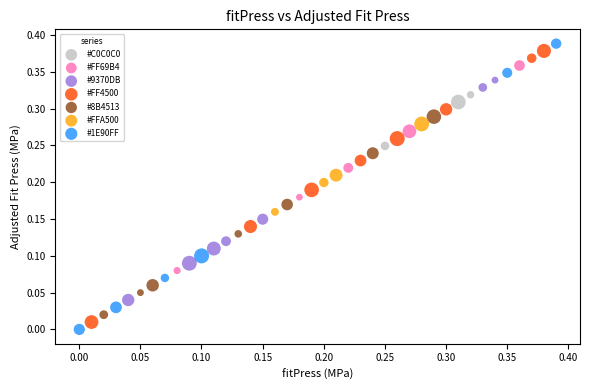

Which series reaches the maximum Y coordinate?

#1E90FF